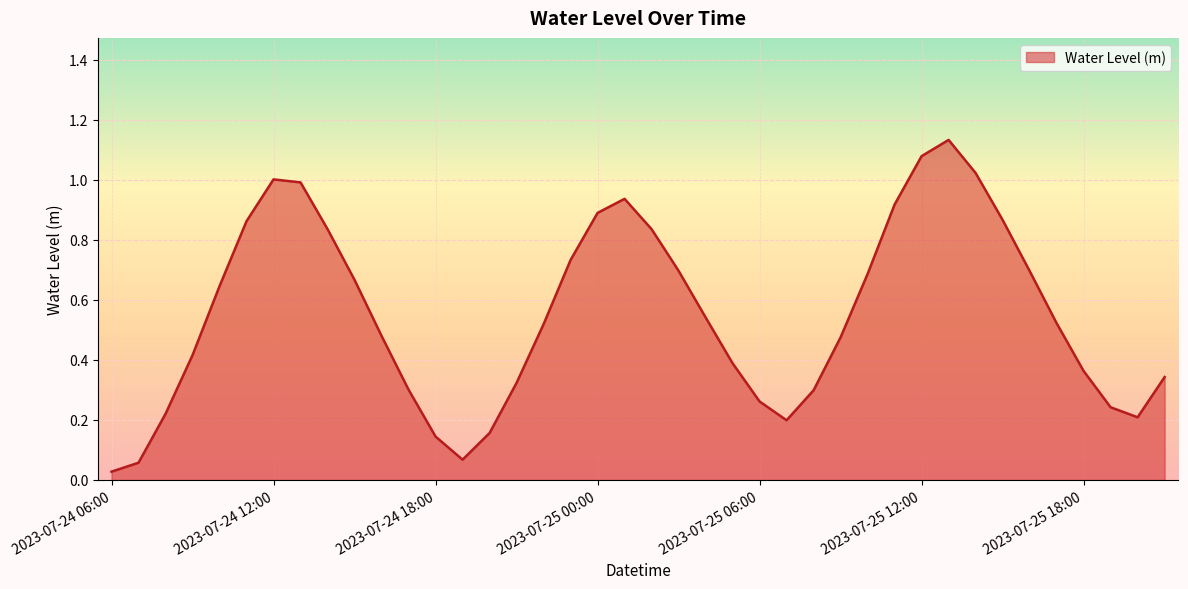

Does the chart have visible grid lines?

Yes